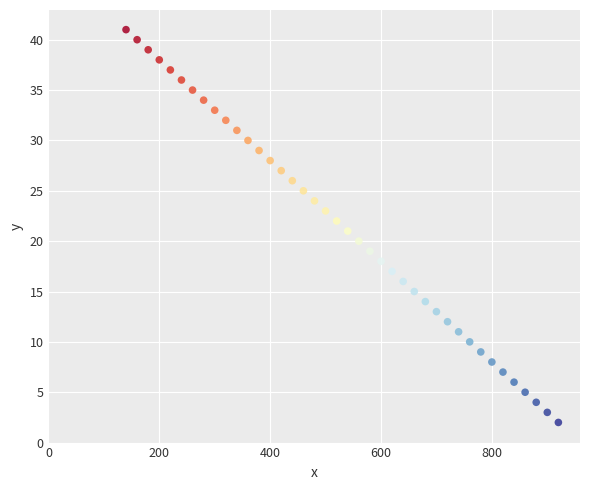

What is the range of X values (max minus min)?

780